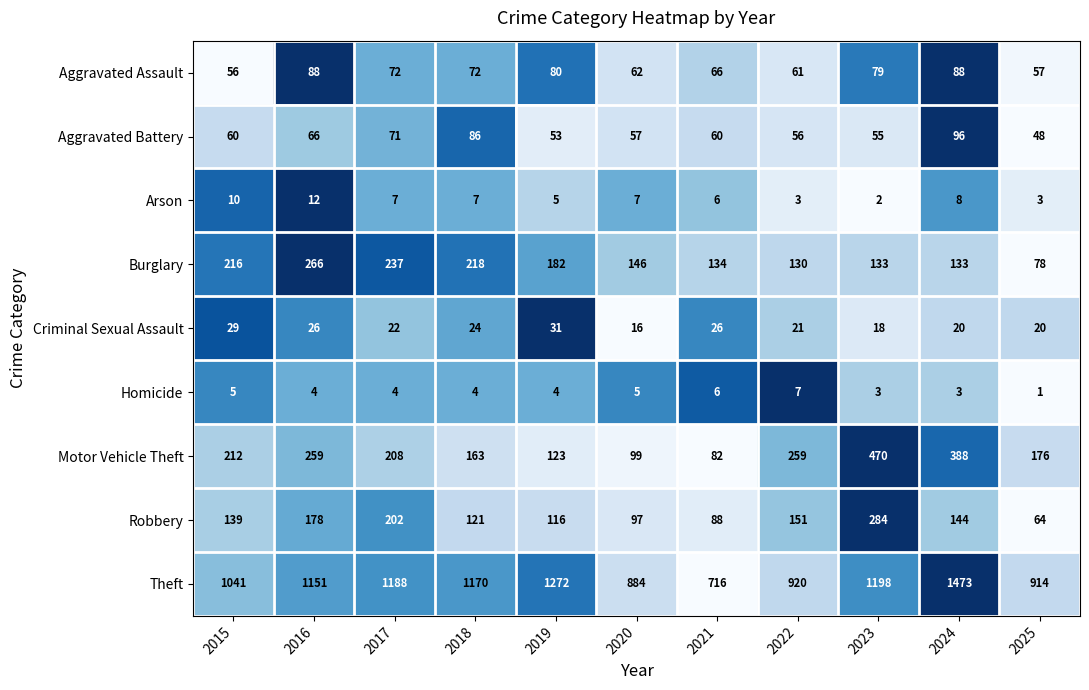

Which series has the largest total across all categories?

Theft